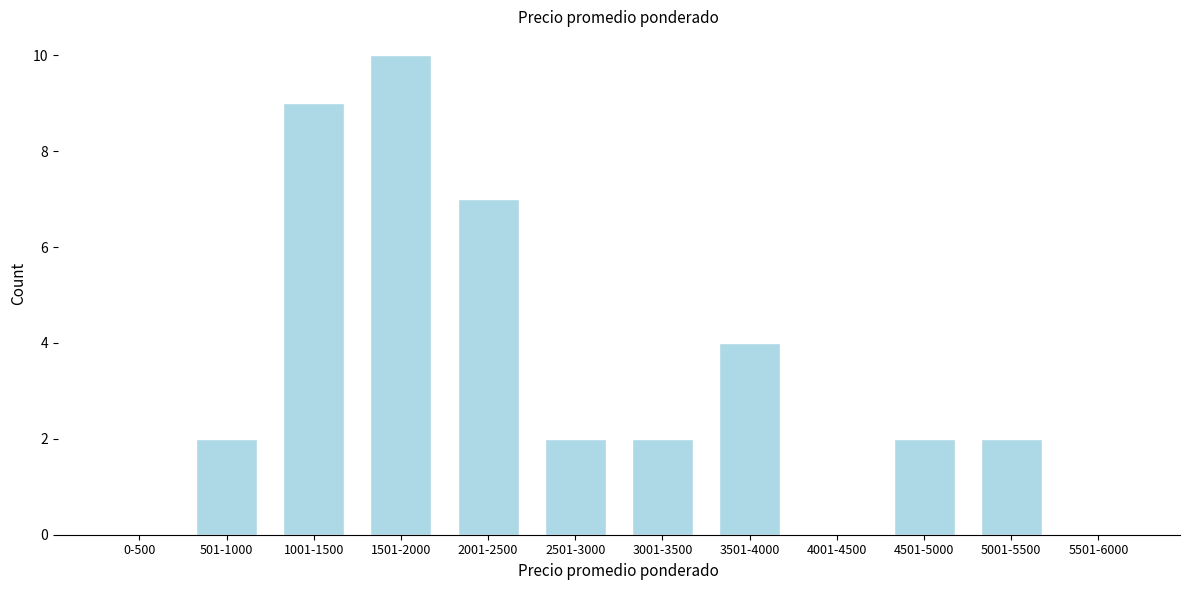

Reading left to right, transcribe all the data shown in this chart.

0-500=0	501-1000=2	1001-1500=9	1501-2000=10	2001-2500=7	2501-3000=2	3001-3500=2	3501-4000=4	4001-4500=0	4501-5000=2	5001-5500=2	5501-6000=0